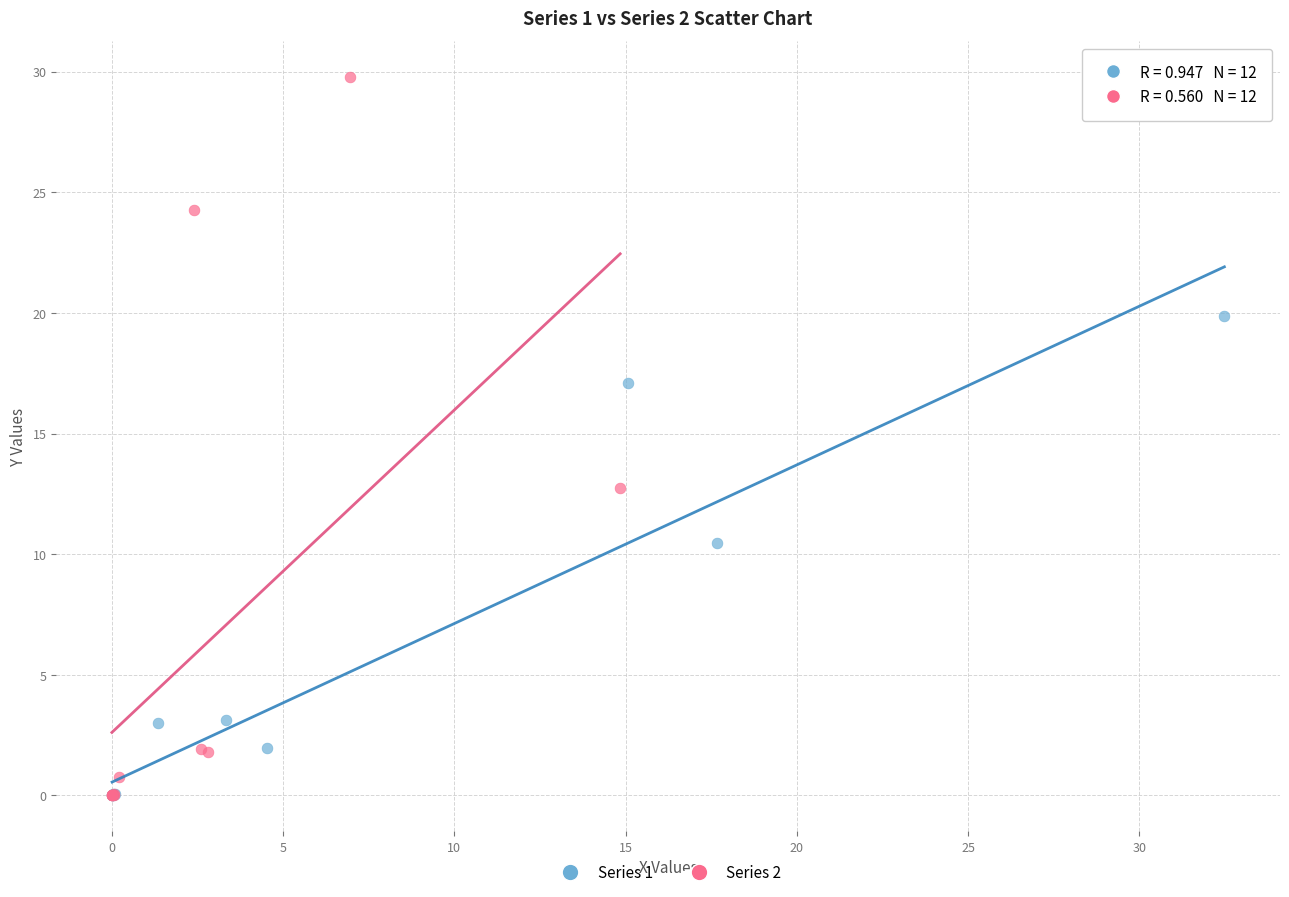

Which series reaches the maximum Y coordinate?

Series 2